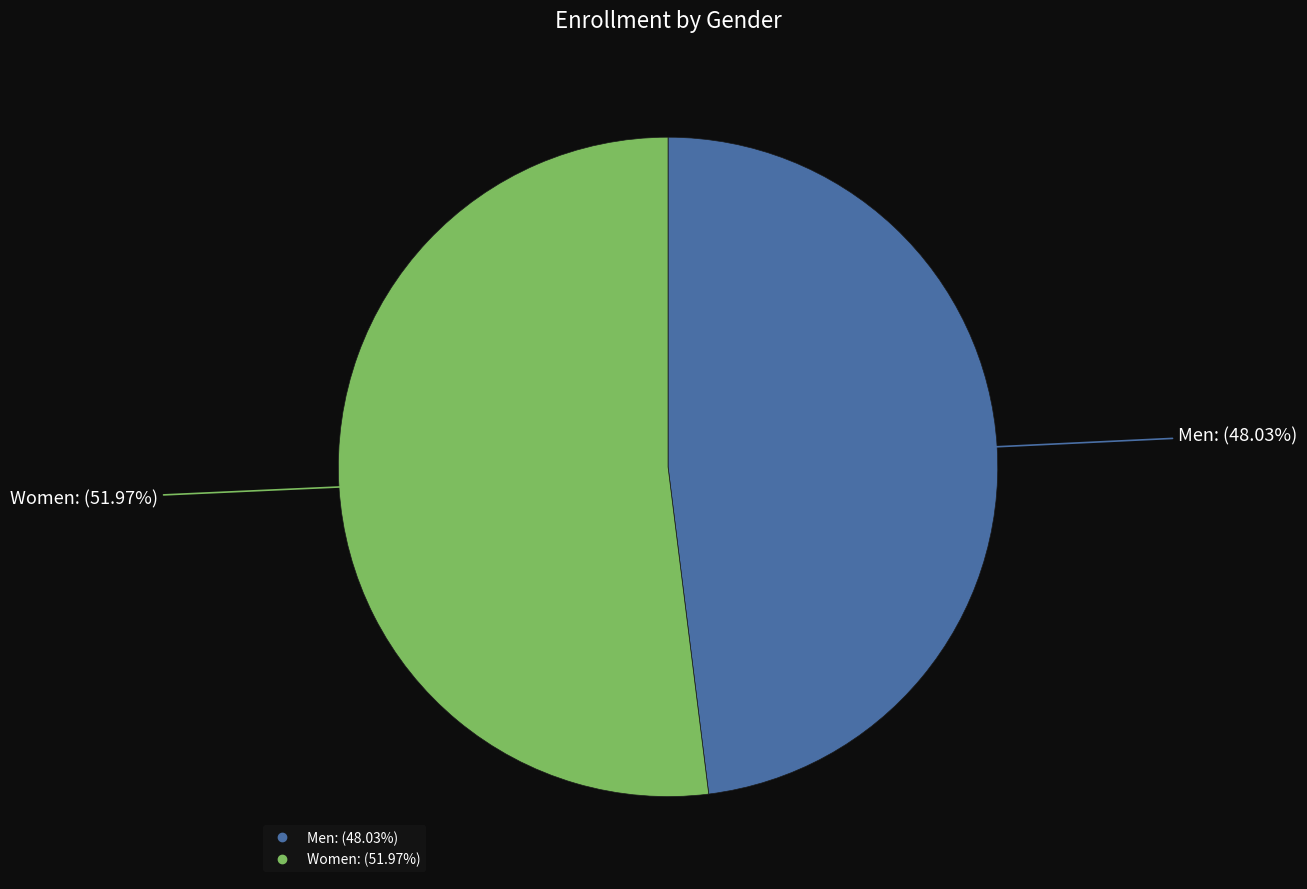

Which category has the biggest portion of the pie?

Women